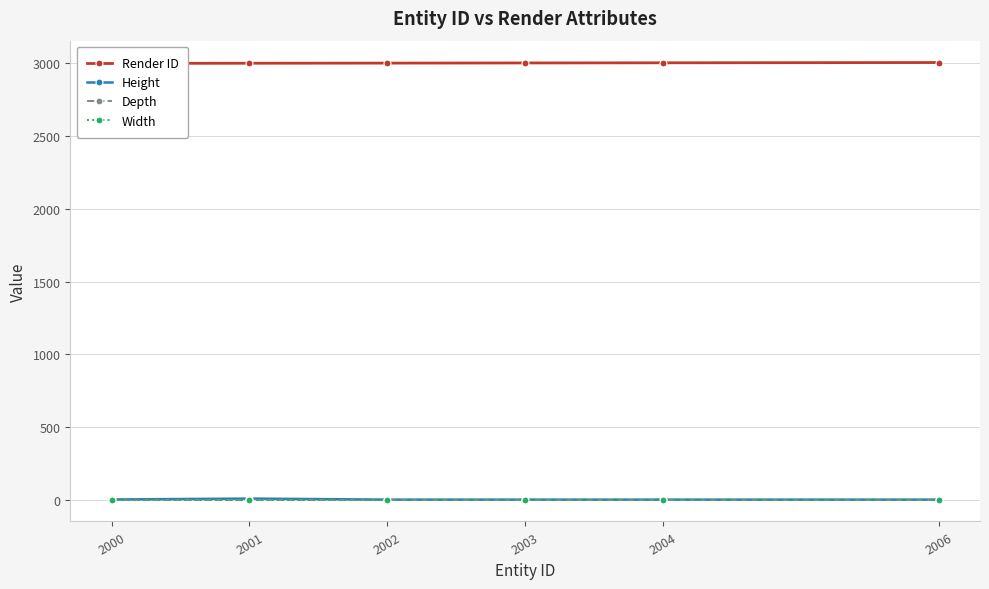

What is the lowest value of the Render ID series?

3000